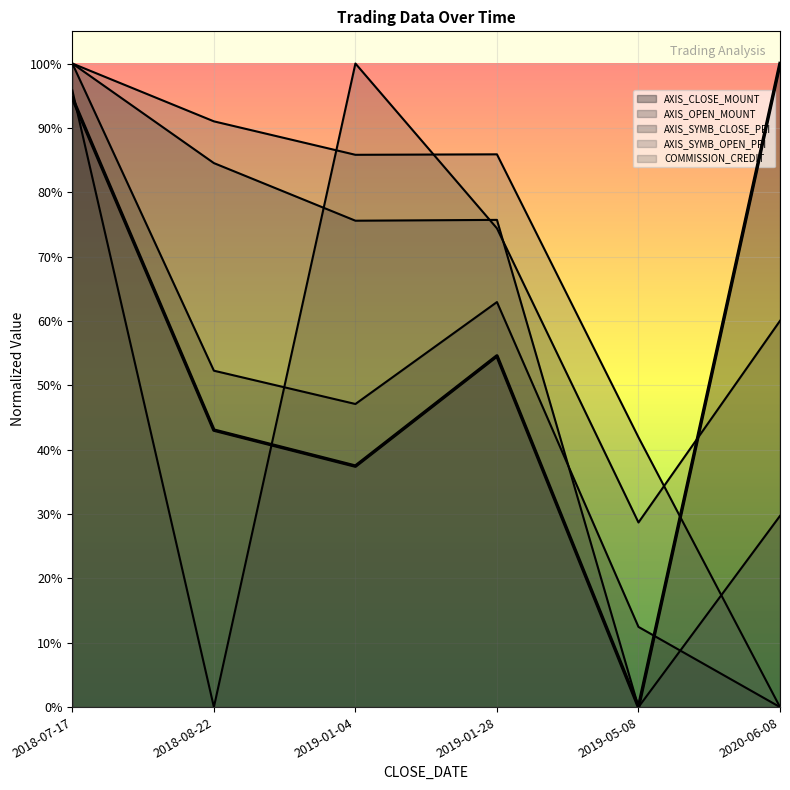

What are all the series names shown in the legend?

AXIS_CLOSE_MOUNT, AXIS_OPEN_MOUNT, AXIS_SYMB_CLOSE_PRI, AXIS_SYMB_OPEN_PRI, COMMISSION_CREDIT